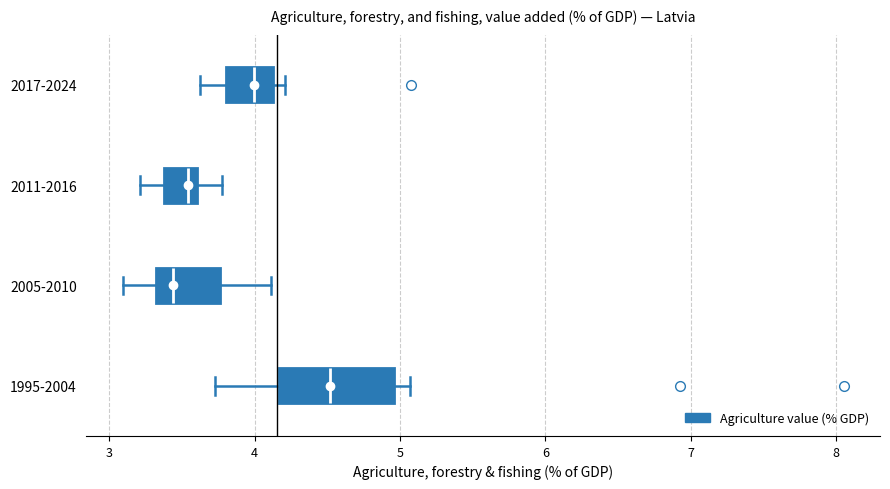

Comparing the boxes themselves (not the whiskers), which one is the widest?

1995-2004